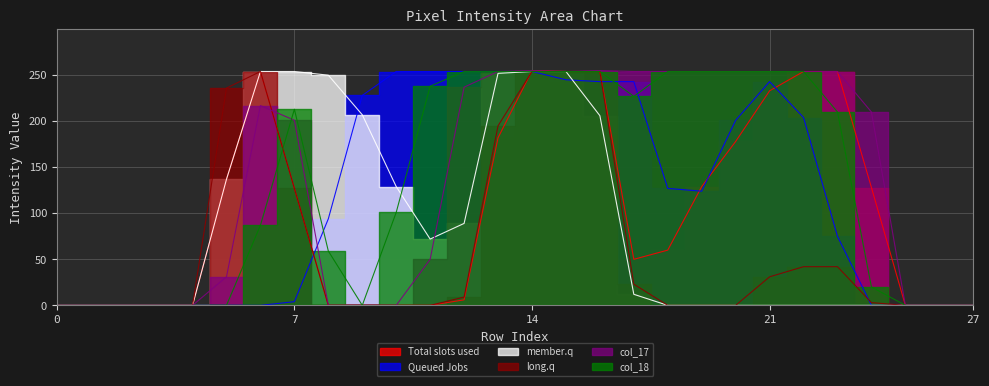

At which category is the sum across all series the highest?

14